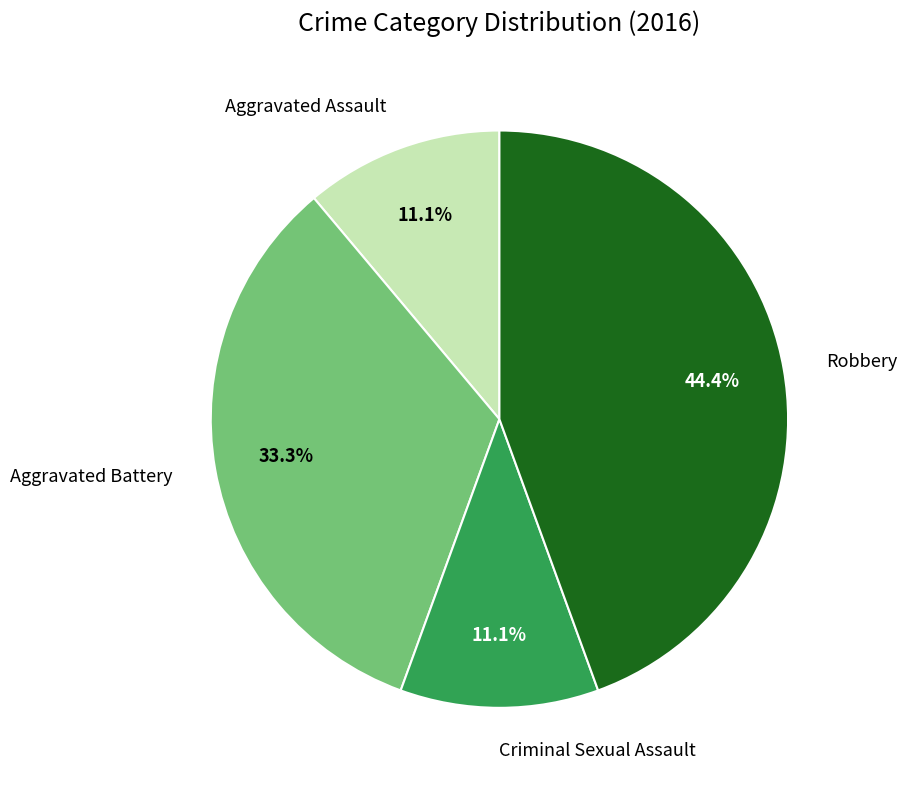

Does any single category account for the majority?

No